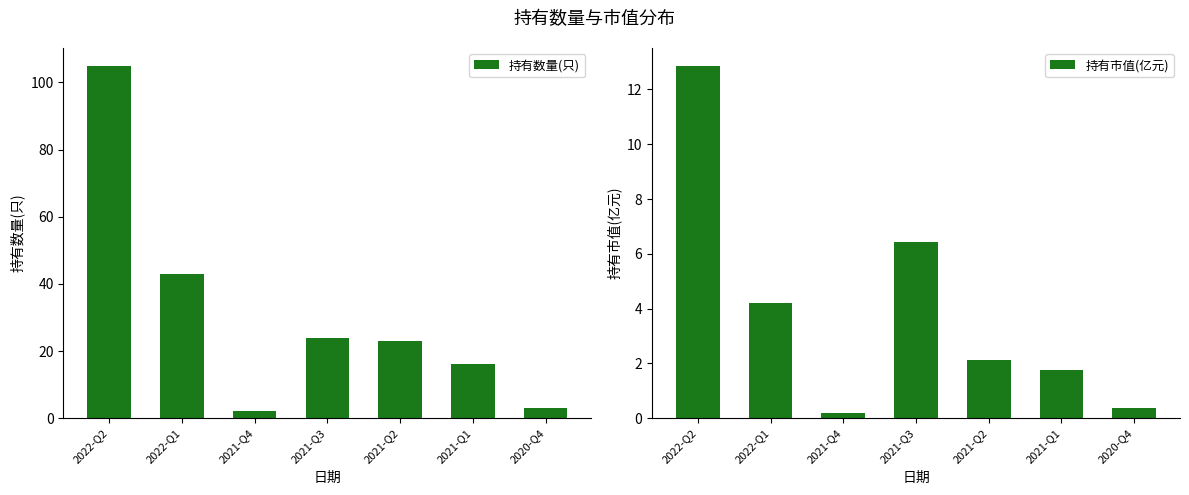

Which series changed the most between 2022-Q2 and 2021-Q1?

持有数量(只)